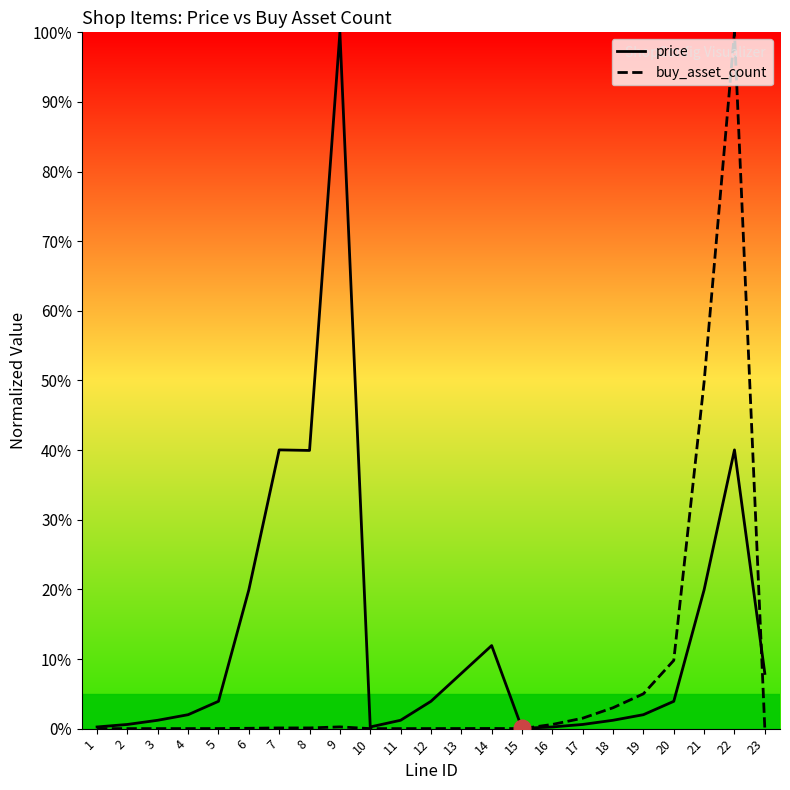

How many interior local peaks does the buy_asset_count series have?

4